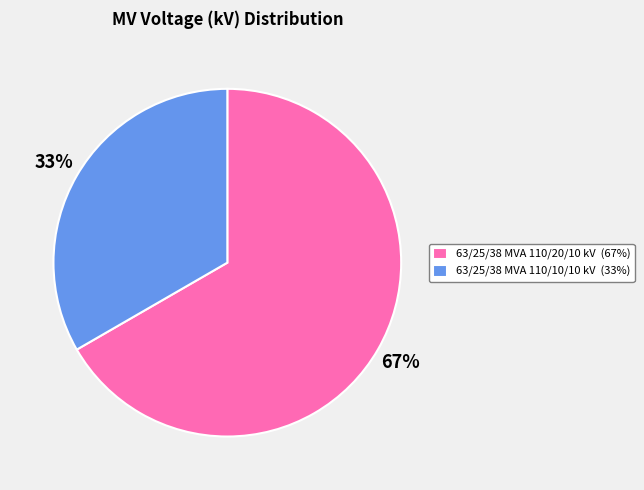

How many segments does this pie chart have?

2